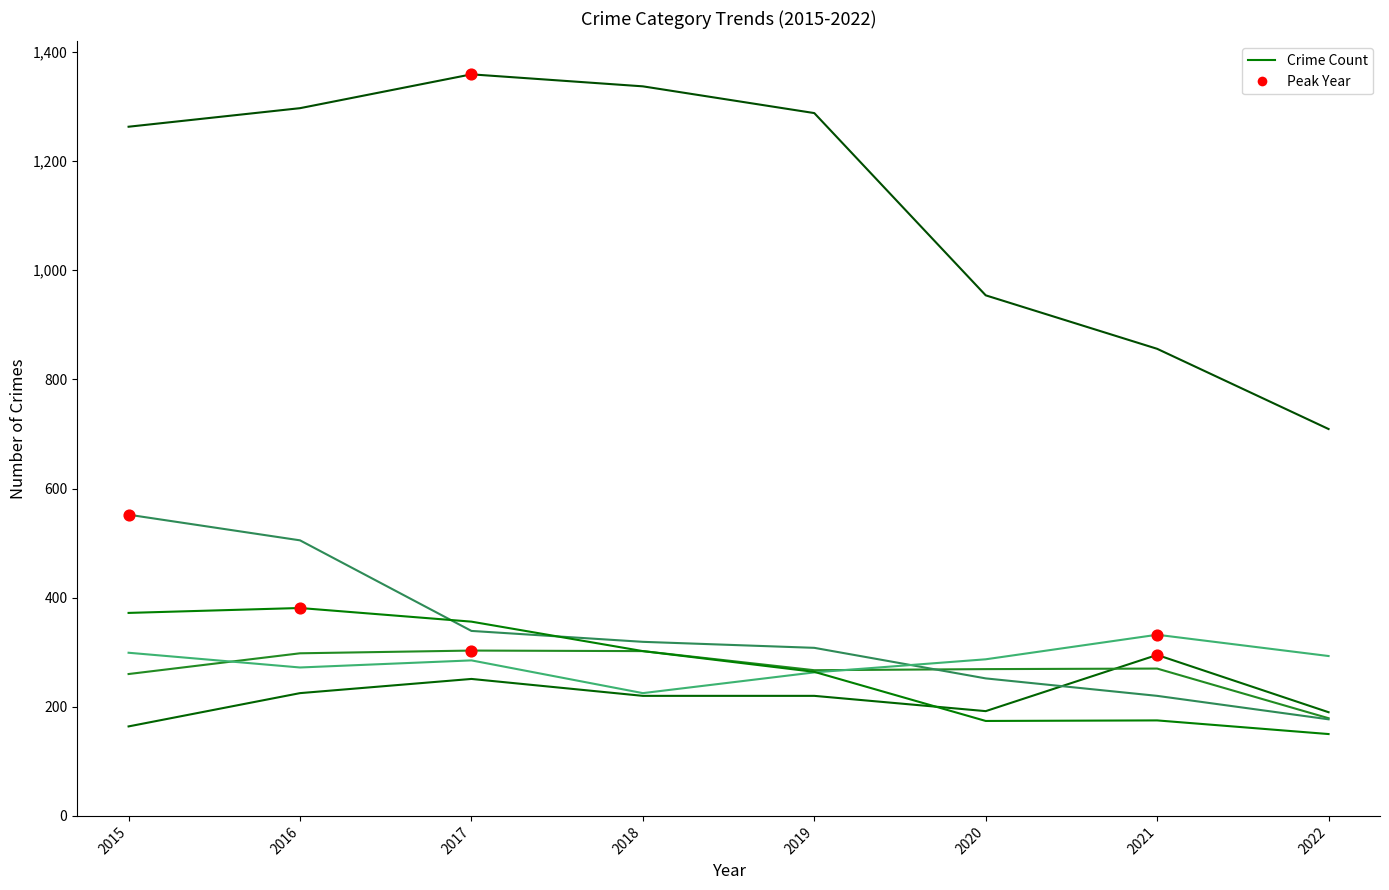

Does the chart have visible grid lines?

No